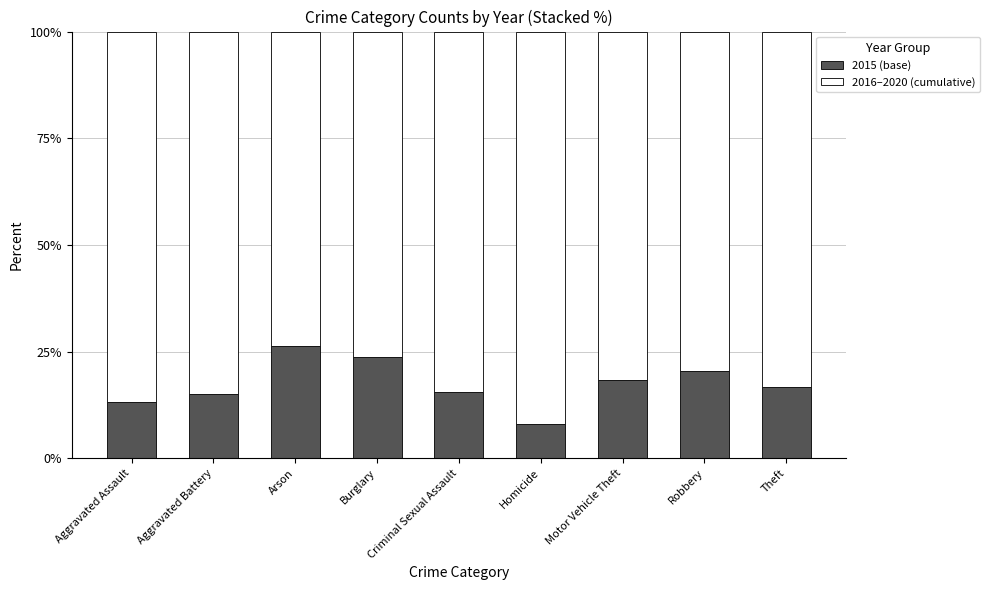

What is the average value of the 2015 (base) series?

17.5